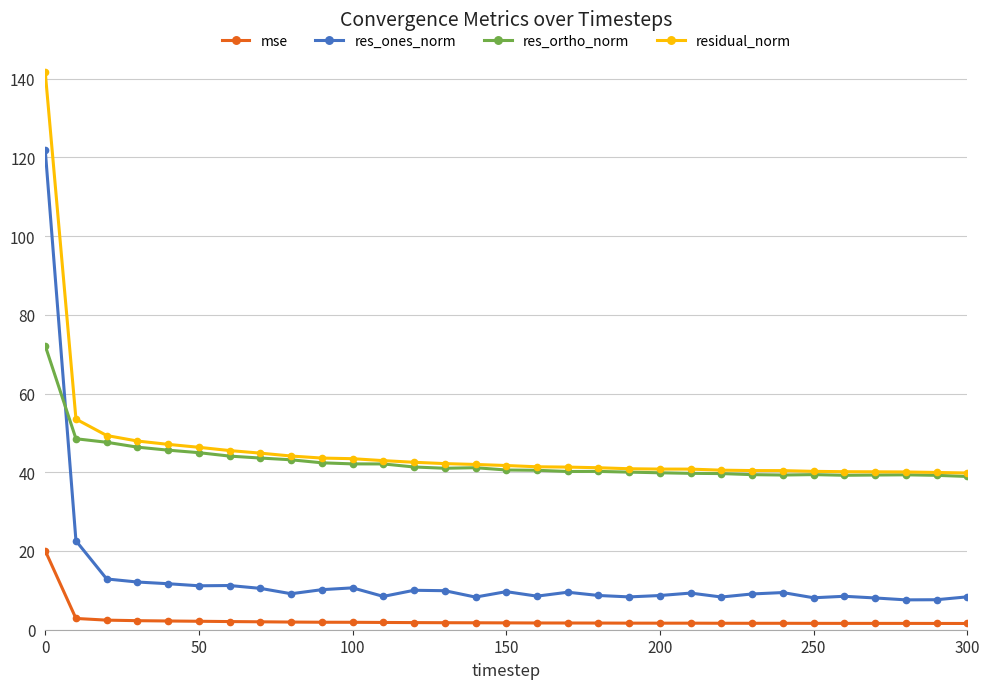

What is the value of the res_ones_norm point at the 31st from the left?

8.4